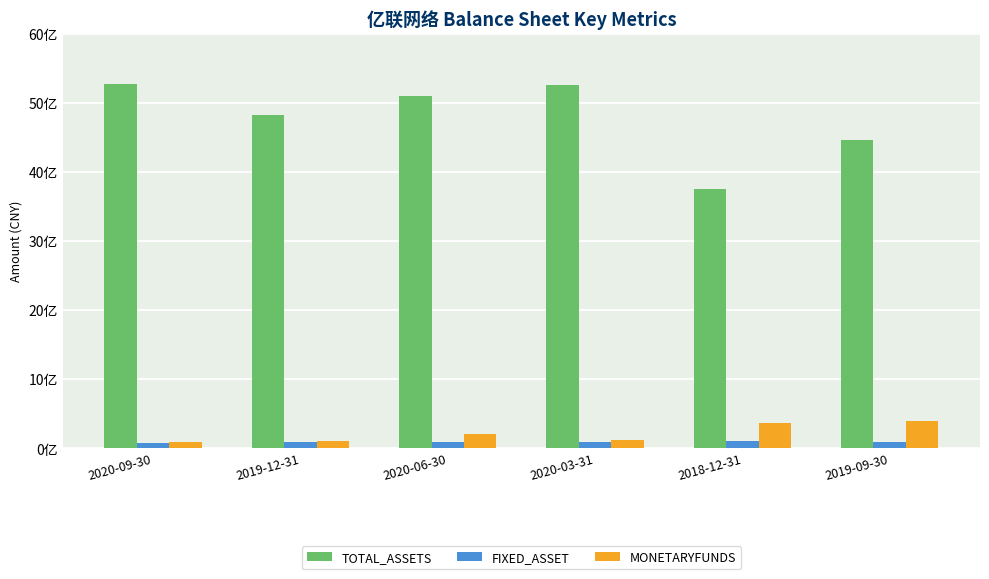

What is the difference between the MONETARYFUNDS values at 2020-03-31 and 2020-09-30?

31651701.7